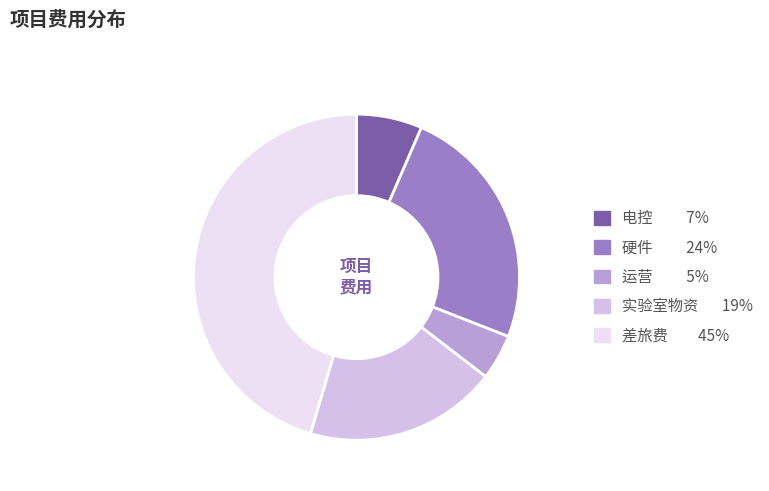

Which category has the smallest portion of the pie?

运营